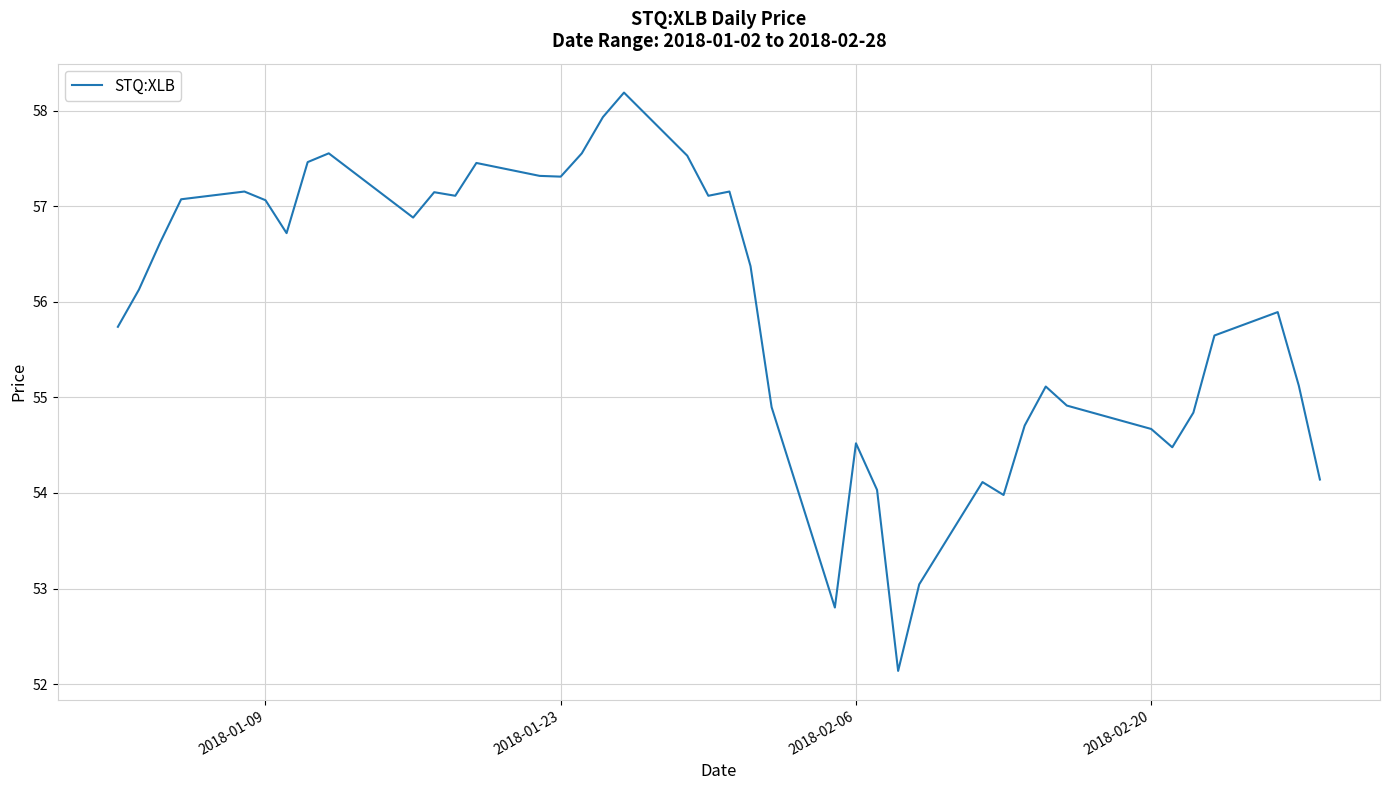

What is the greatest value displayed?

58.2